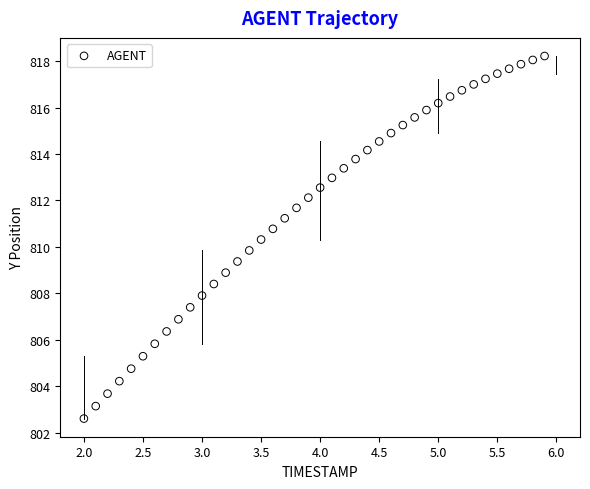

What is the range of Y values (max minus min)?

15.6